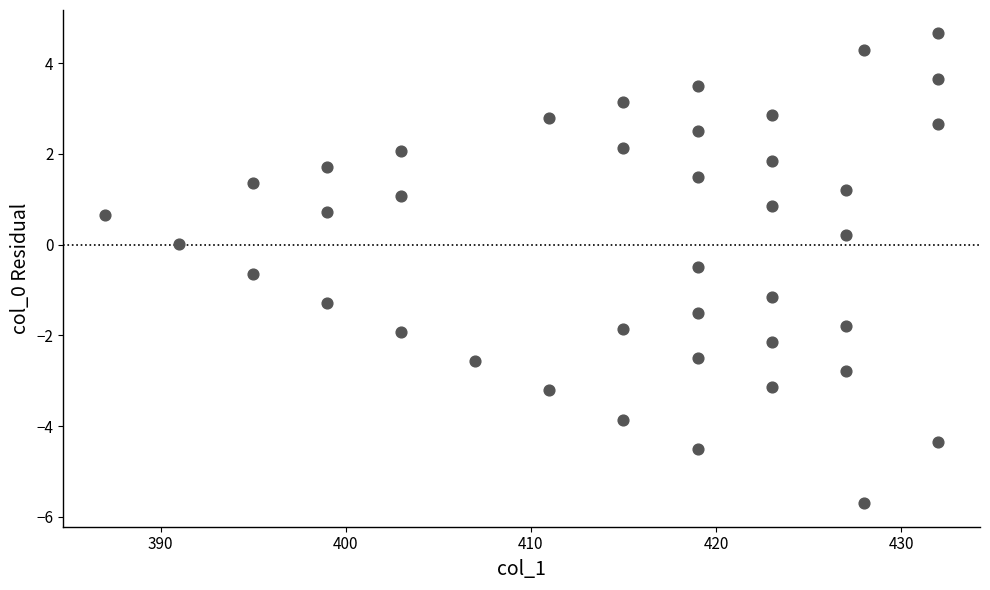

What is the range of X values (max minus min)?

45.0